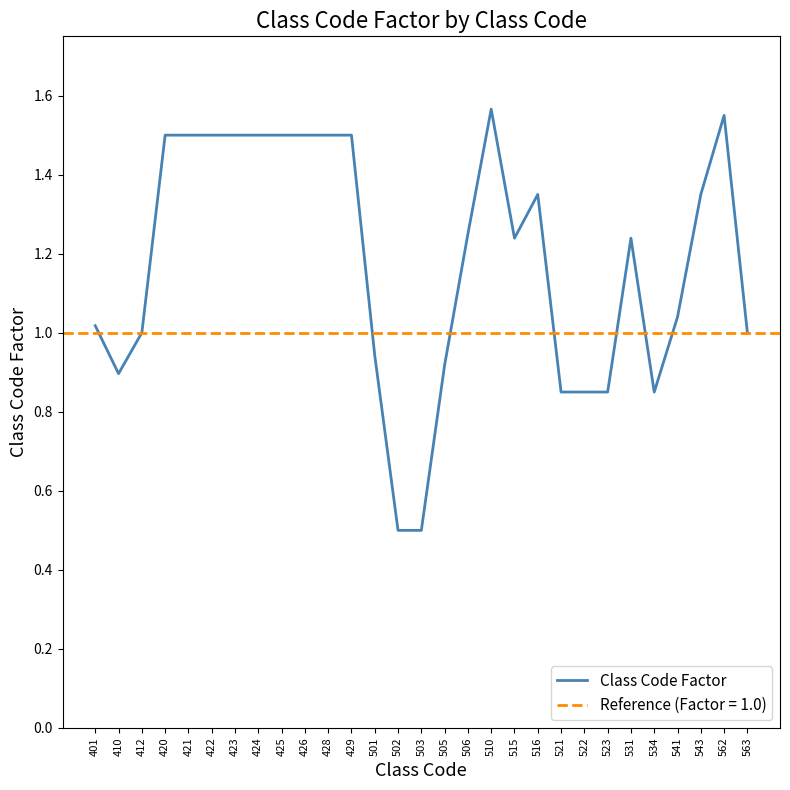

Approximately how many times larger is the value at 506 compared to 423?

0.8